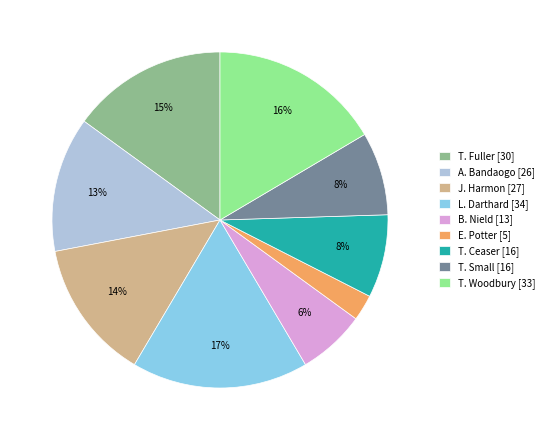

True or false: T. Woodbury accounts for 16% of the total.

True